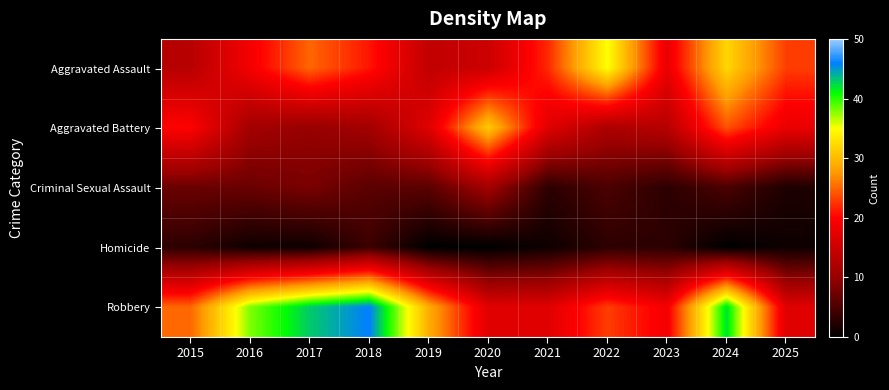

What is the total value across all series at 2022?

78